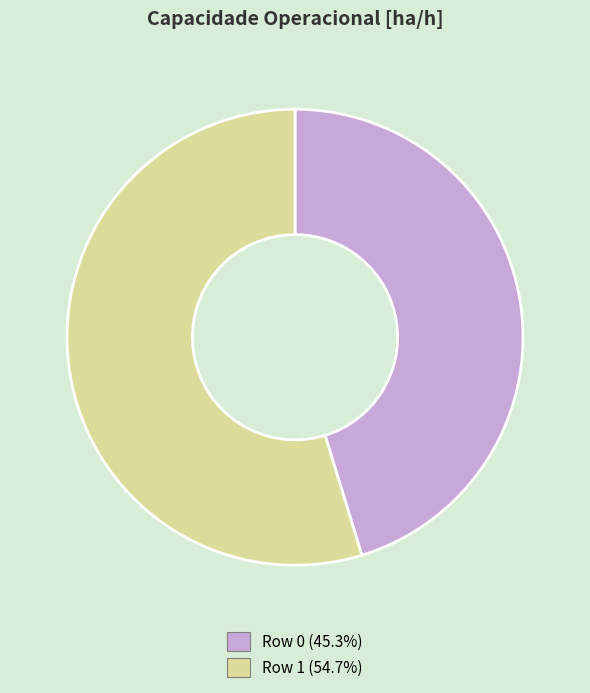

Which category has the biggest portion of the pie?

Row 1